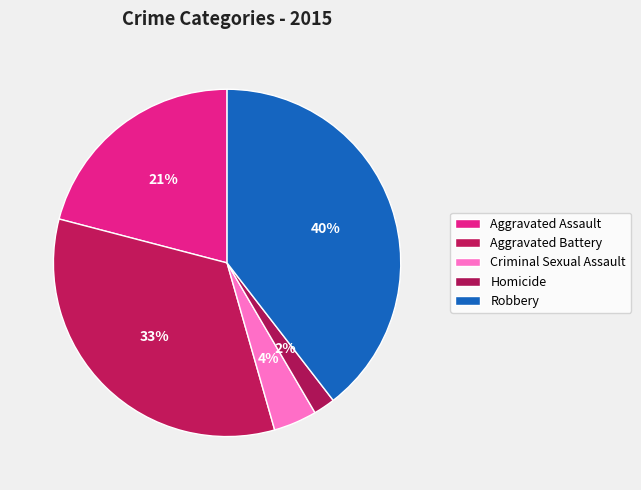

Approximately how many times larger is the value at Aggravated Battery compared to Homicide?

16.6